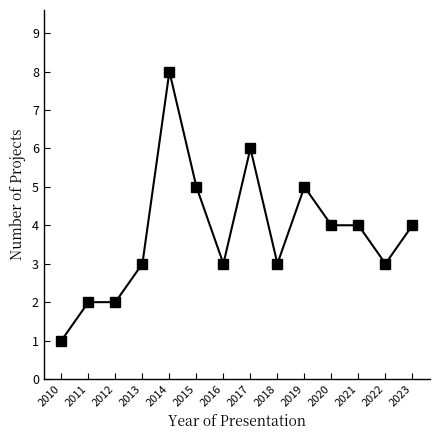

Is it true that the value at 2018 is 3?

True